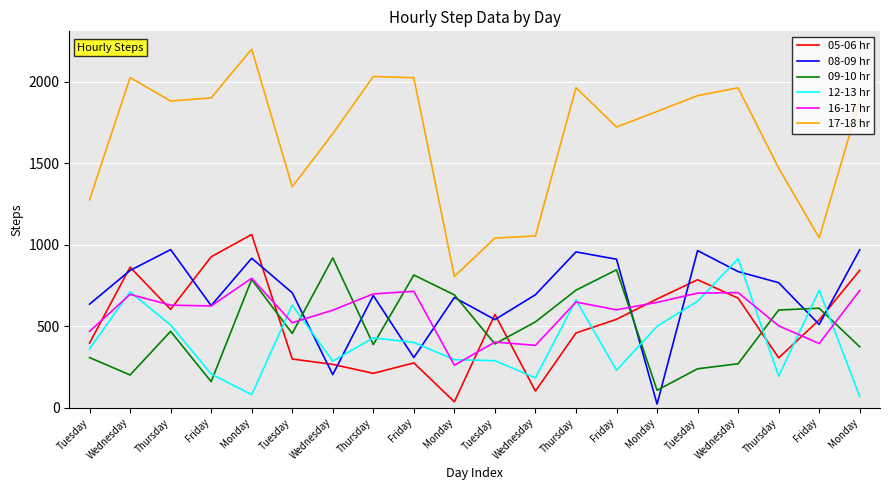

At which category is the sum across all series the highest?

Monday